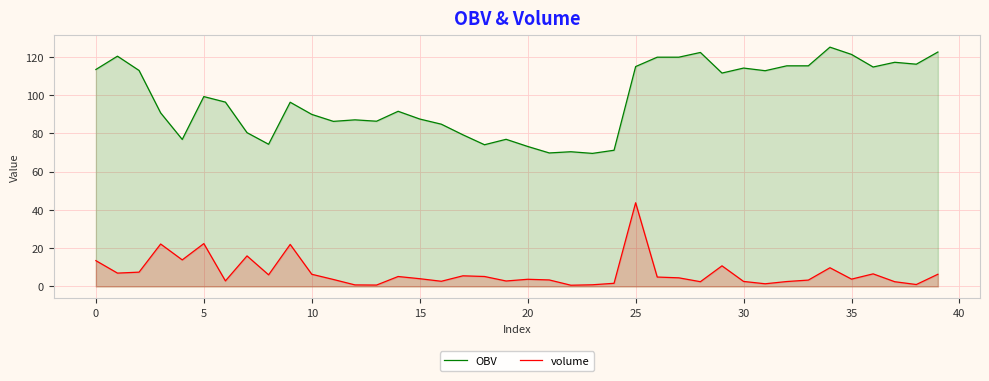

Reading left to right, what are all the values shown in this chart?

OBV: 113.3	120.2	112.8	90.6	76.8	99.1	96.2	80.3	74.2	96.2	89.8	86.2	87.0	86.3	91.5	87.4	84.7	79.2	74.0	76.8	73.1	69.7	70.3	69.5	71.1	114.8	119.7	119.7	122.2	111.4	114.0	112.6	115.2	115.2	124.9	121.1	114.6	117.0	116.0	122.4
volume: 13.5	7.0	7.5	22.2	13.9	22.4	2.9	15.9	6.1	21.9	6.4	3.6	0.8	0.7	5.2	4.0	2.7	5.5	5.2	2.8	3.7	3.4	0.6	0.9	1.6	43.7	4.9	4.5	2.5	10.8	2.6	1.4	2.6	3.3	9.8	3.8	6.6	2.5	1.0	6.4